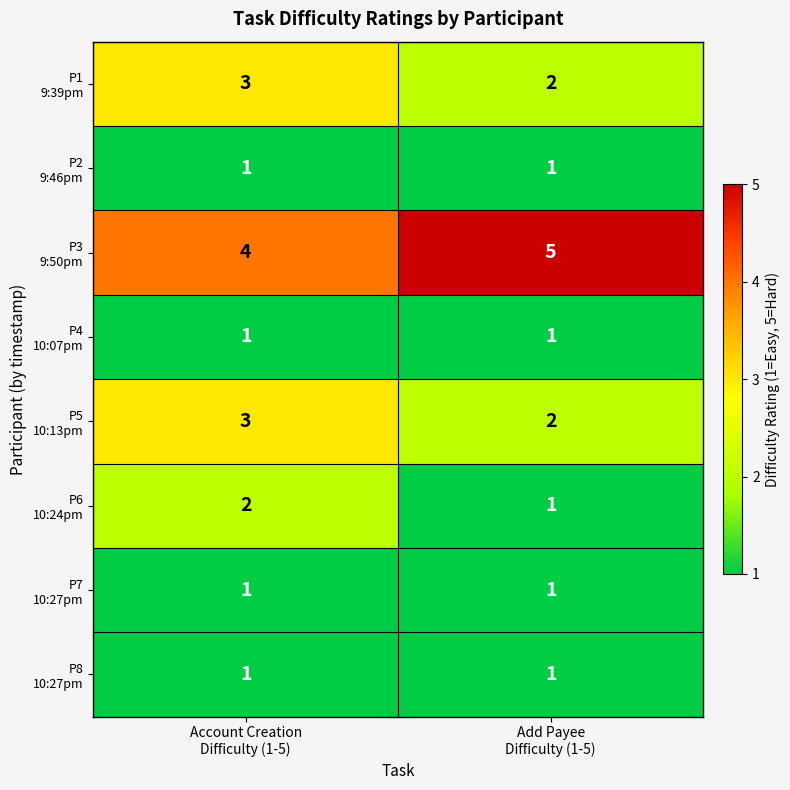

What is the maximum value shown in the chart?

5